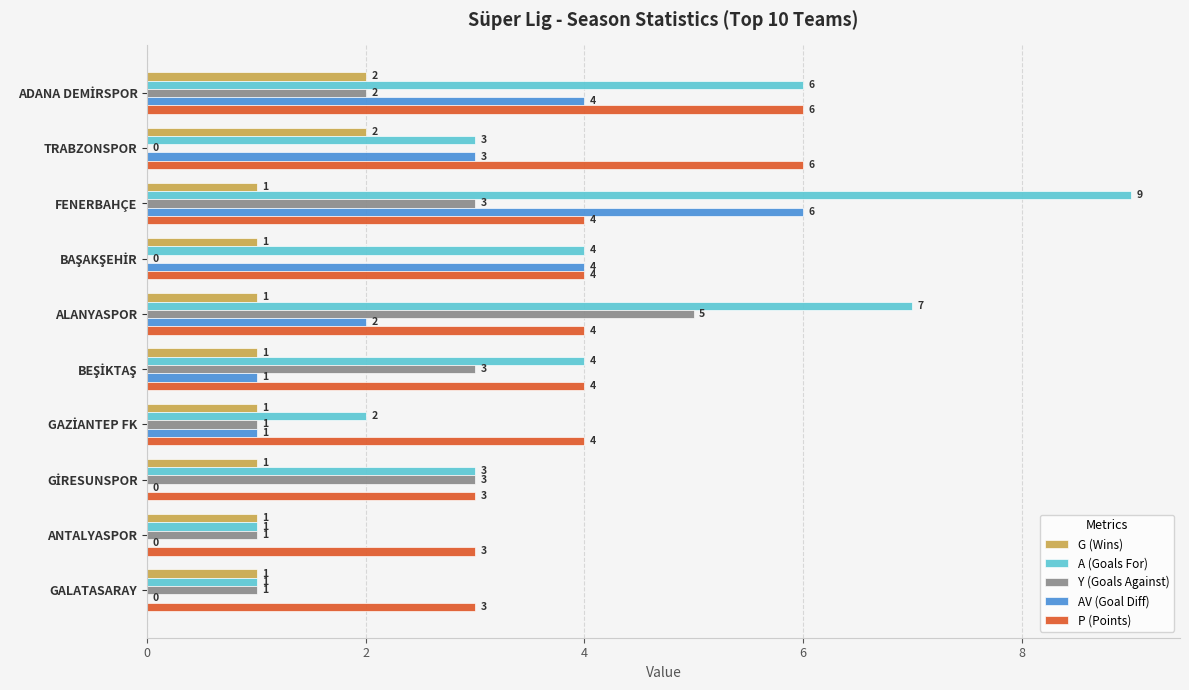

At which category is the sum across all series the highest?

FENERBAHÇE